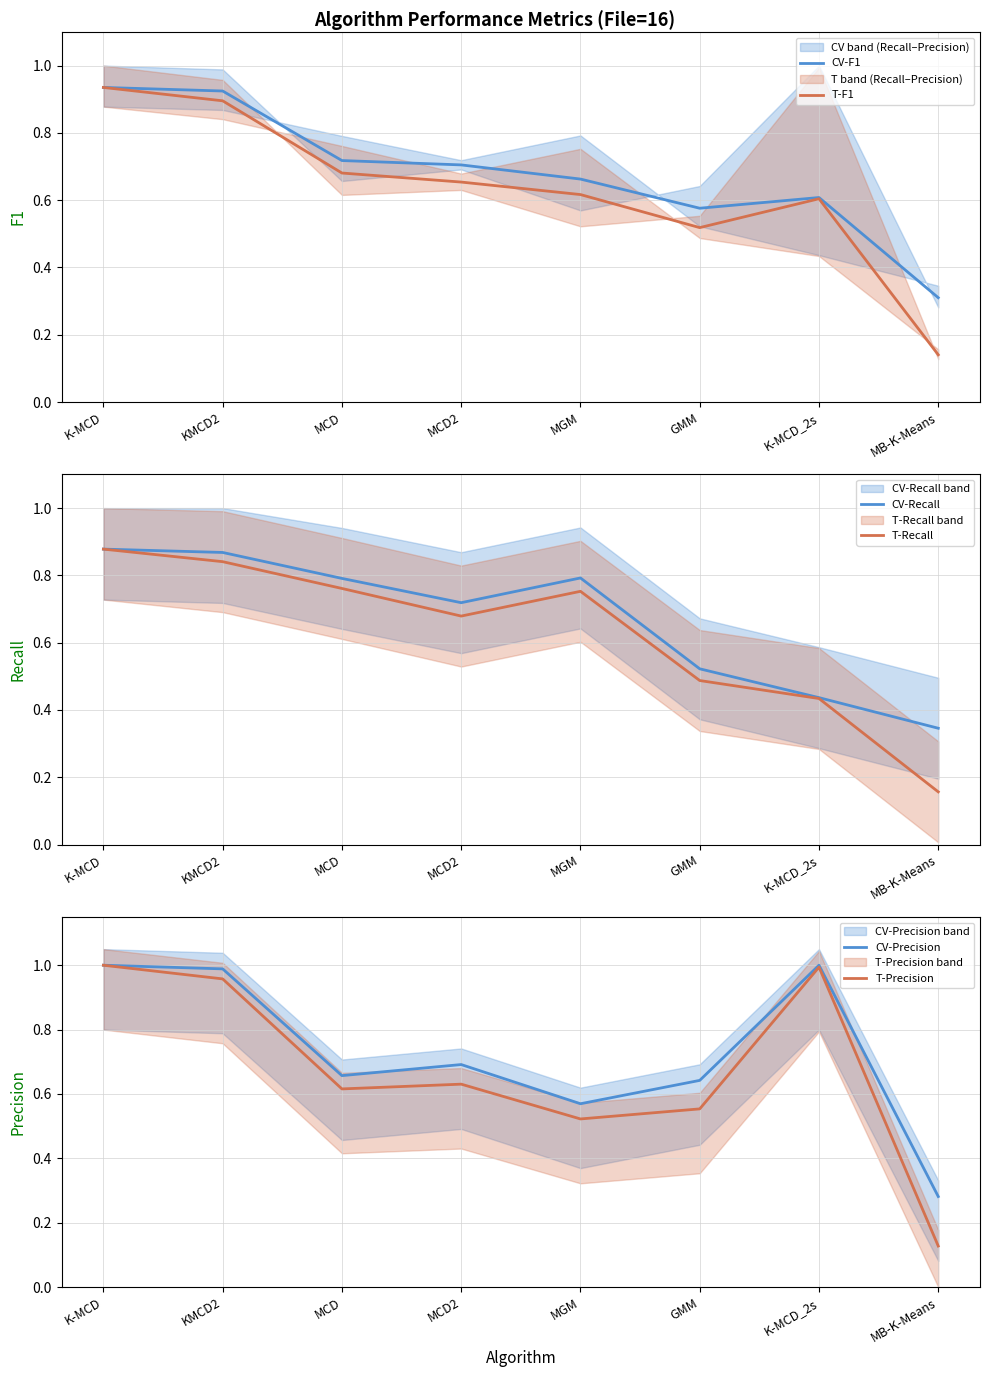

True or false: CV-F1 and T-F1 cross at least once.

False